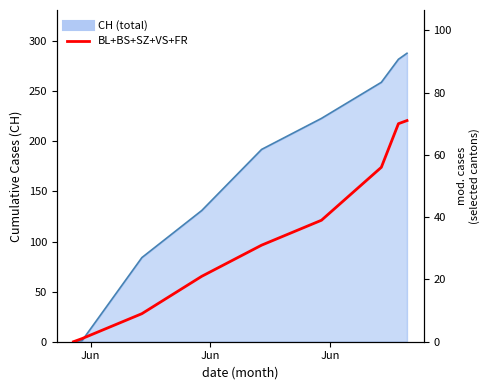

What is the difference between the values at Jun and Jun?

9